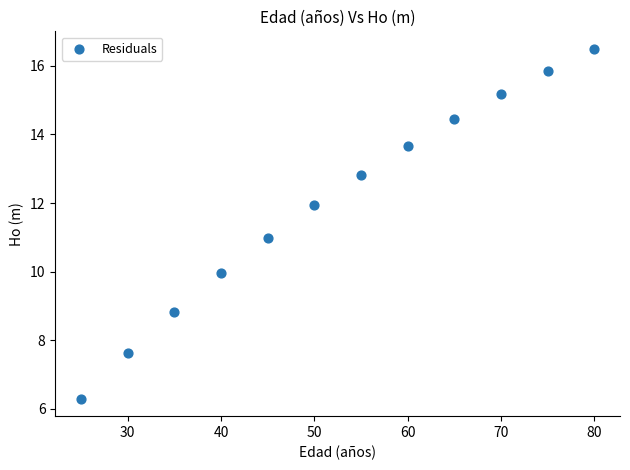

What is the range of Y values (max minus min)?

10.2